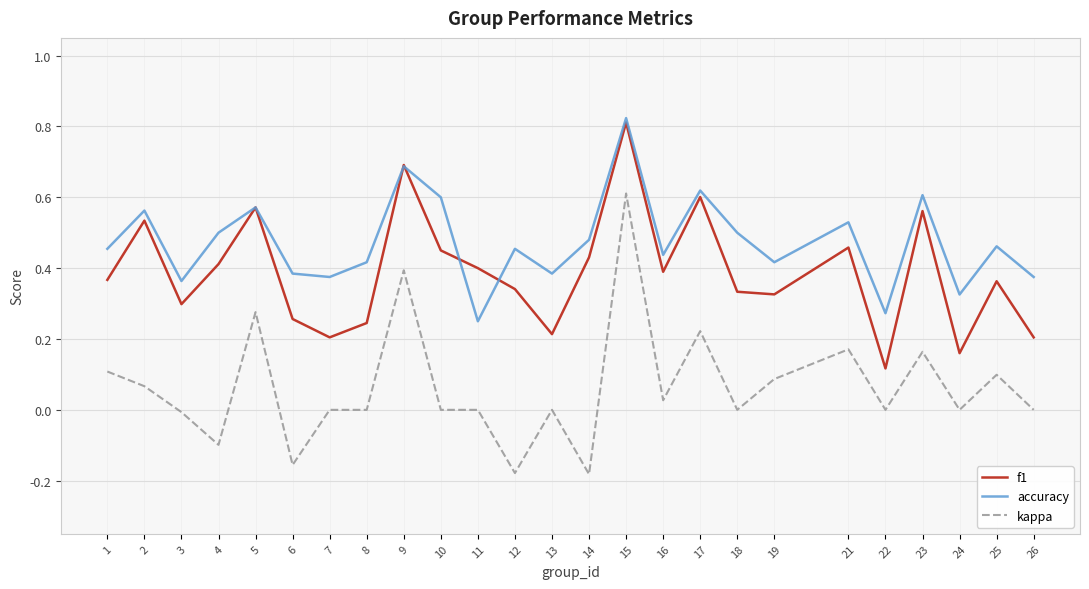

Which label corresponds to the largest value in the chart?

15